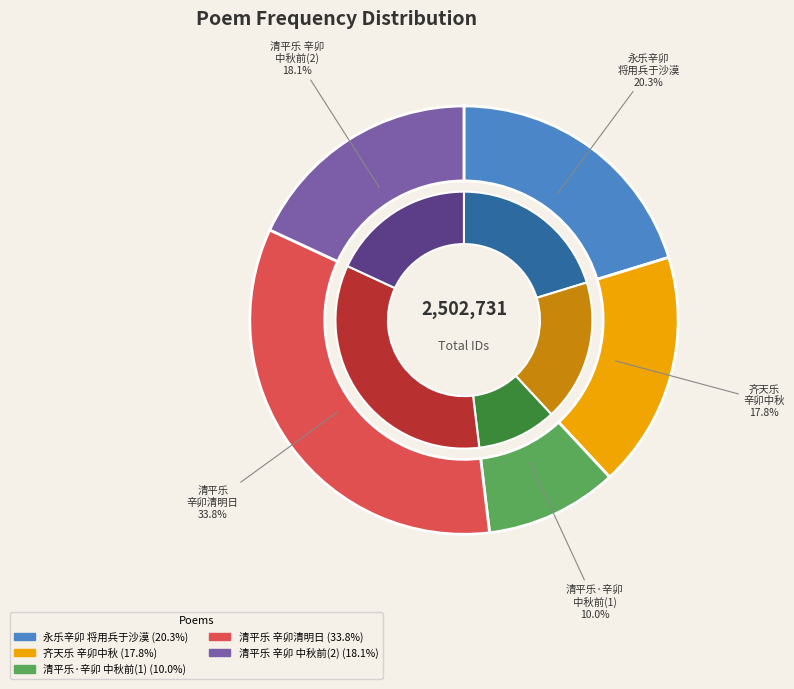

To the nearest percent, what is the average slice percentage?

20%